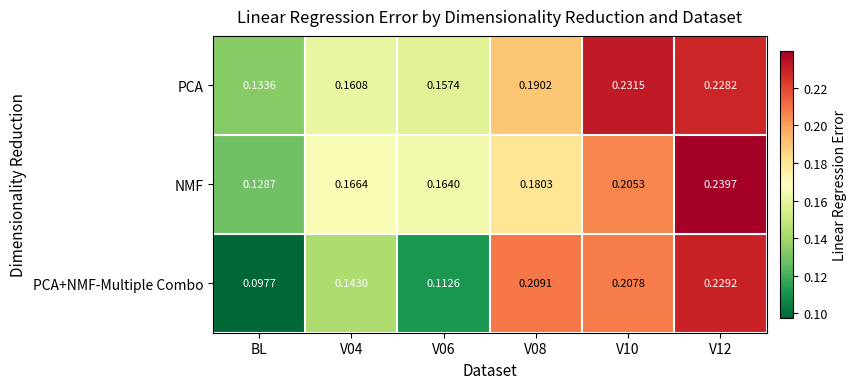

Rank the series by their average value, from highest to lowest.

PCA, NMF, PCA+NMF-Multiple Combo